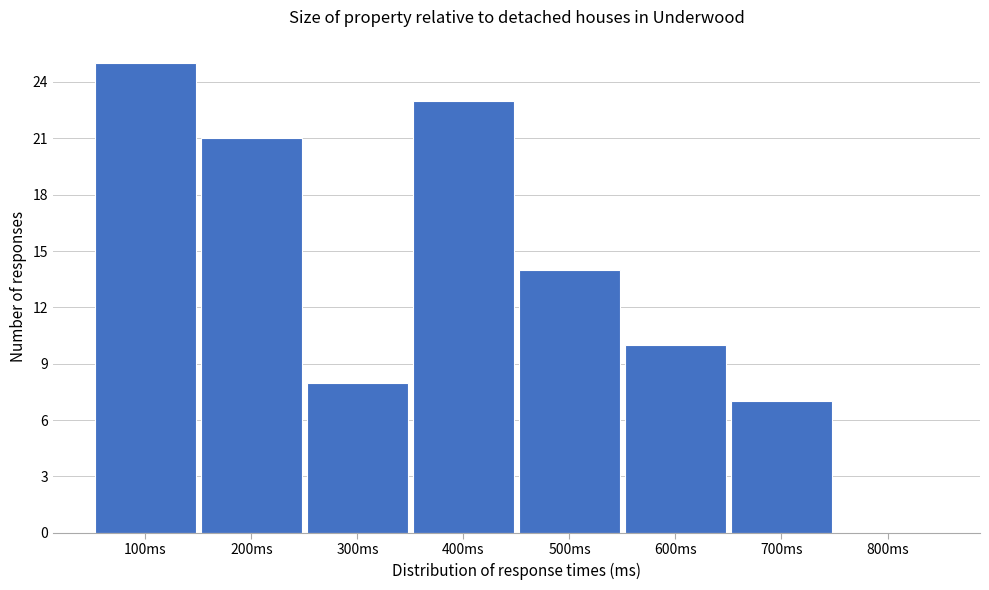

Over which range of the x-axis is the bar tallest?

50 to 150